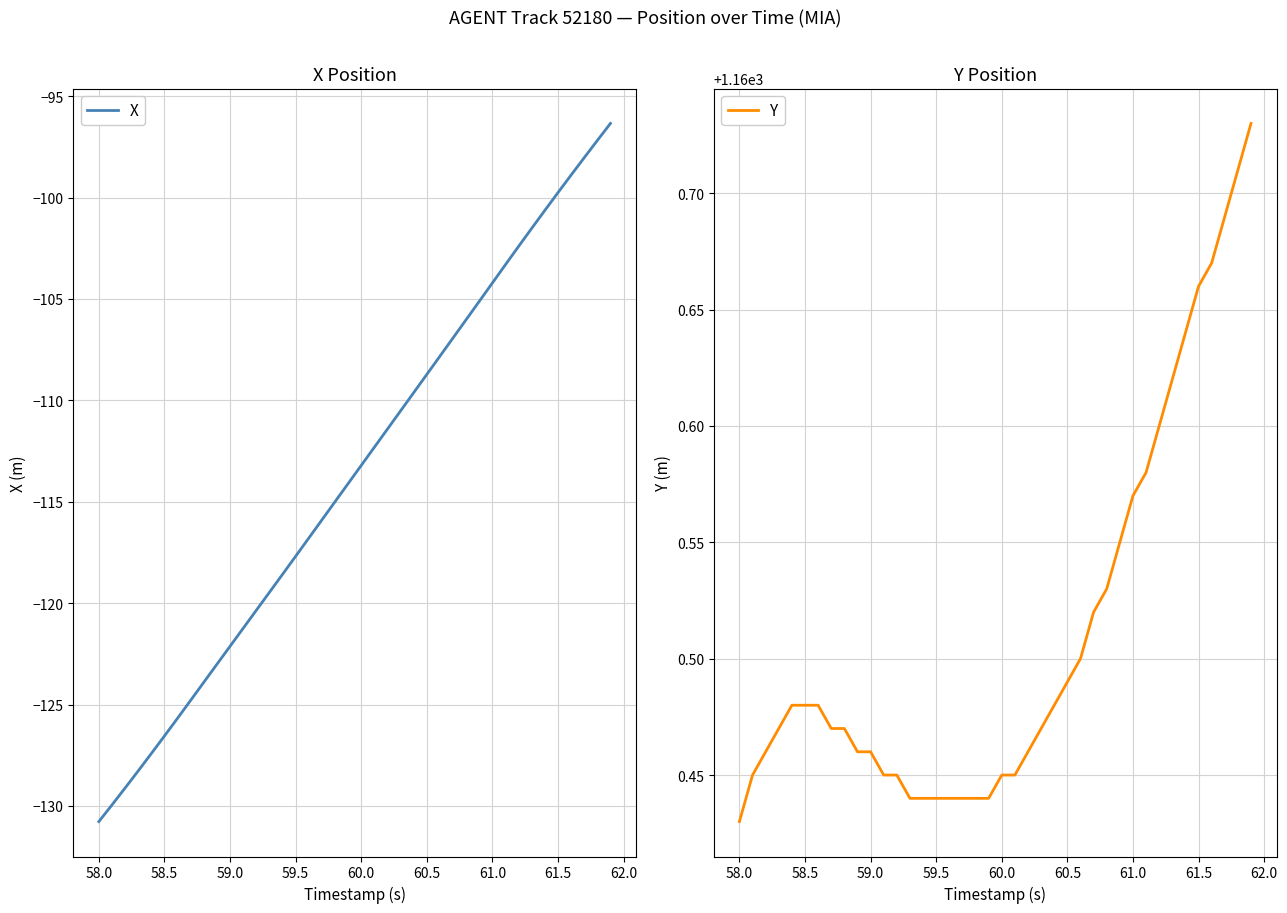

Is it true that X equals -69.7 at 58.5?

False